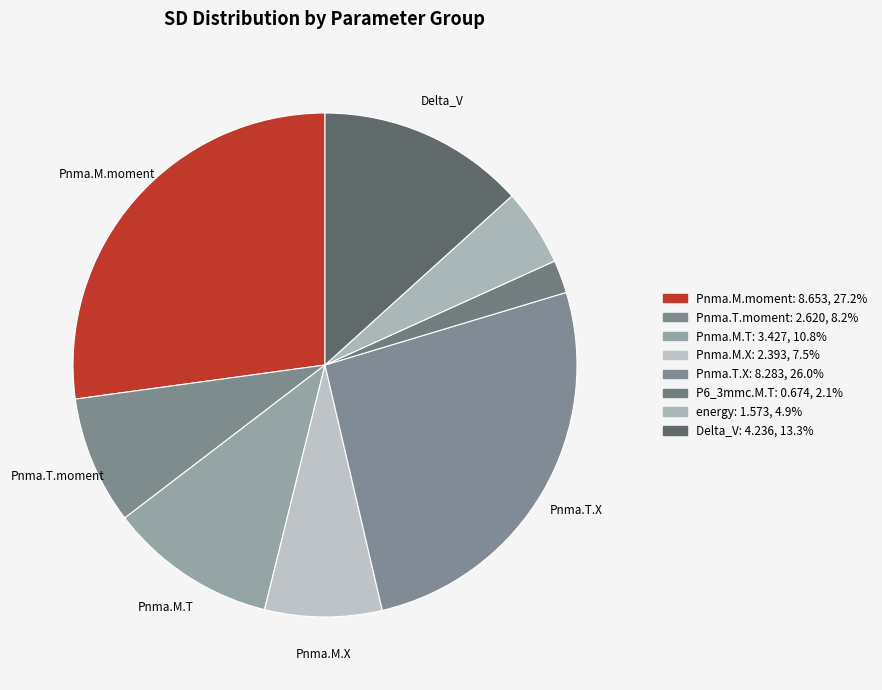

Count the number of slices in the pie.

8